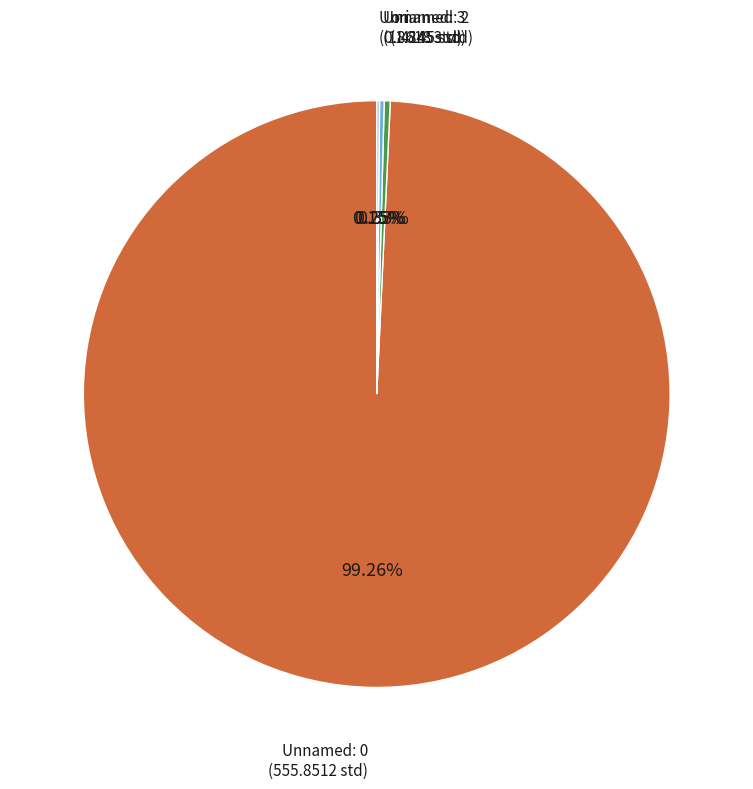

Is there any slice that represents more than half of the pie?

Yes